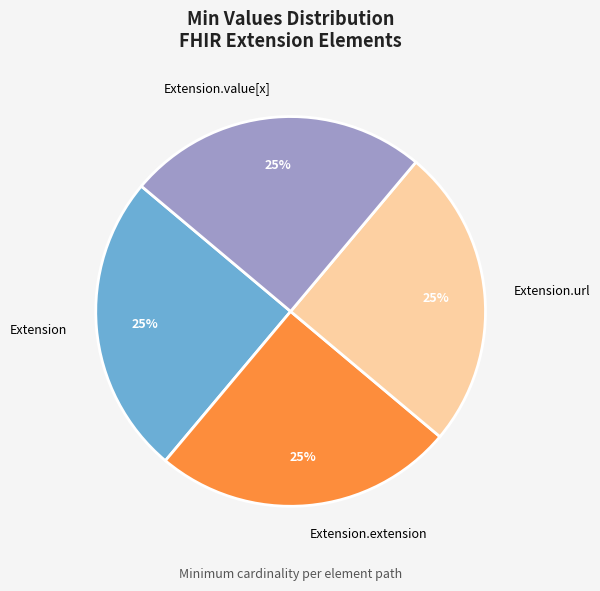

The Extension.value[x] slice represents 15% of the pie. True or false?

False